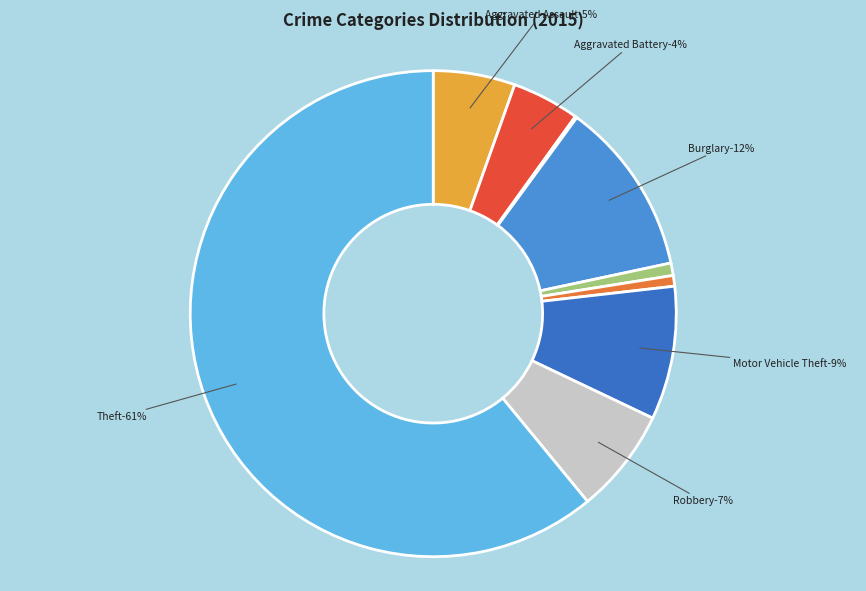

What is the smallest slice in the pie chart?

Arson